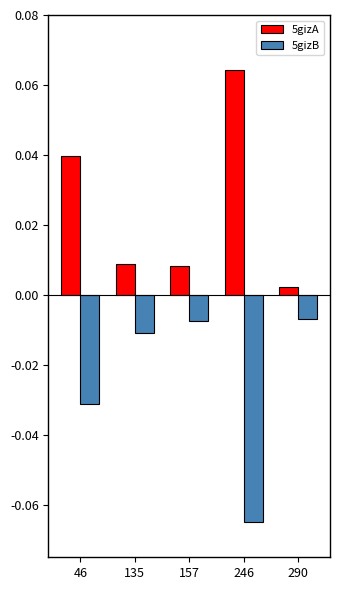

Which series has the widest spread of values?

5gizA